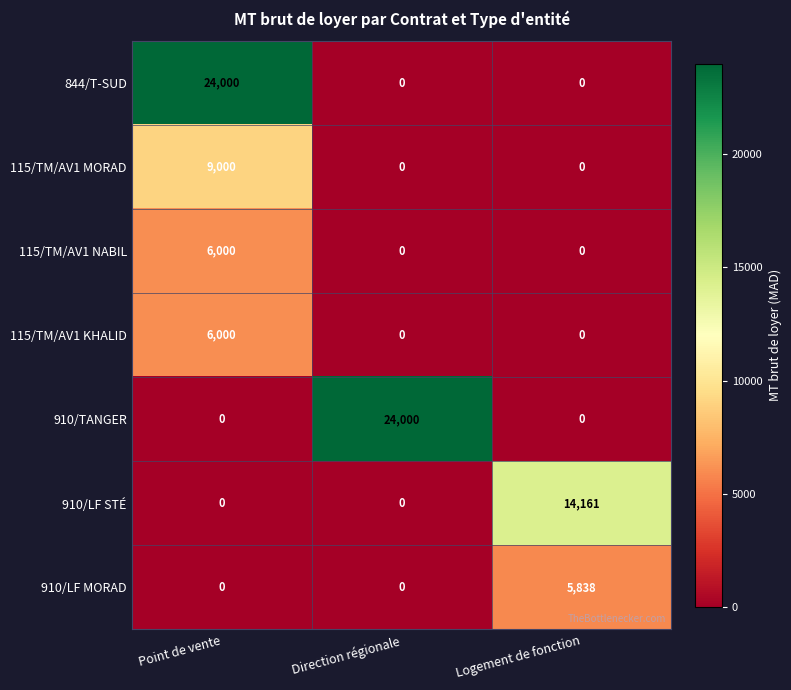

At how many categories does at least one series exceed 18979?

2